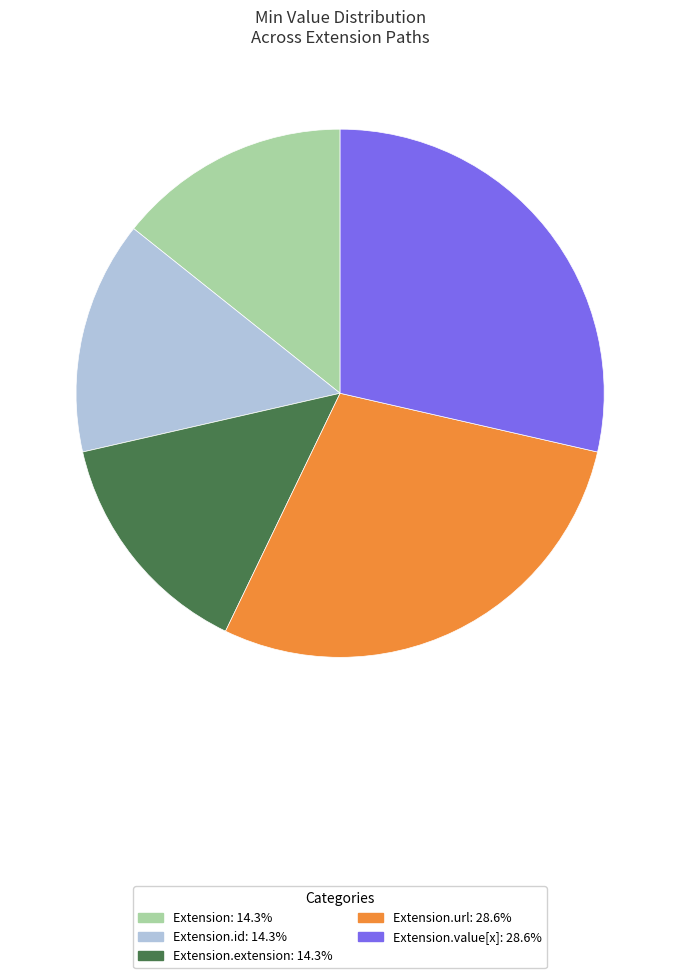

Is there a majority slice in this chart?

No